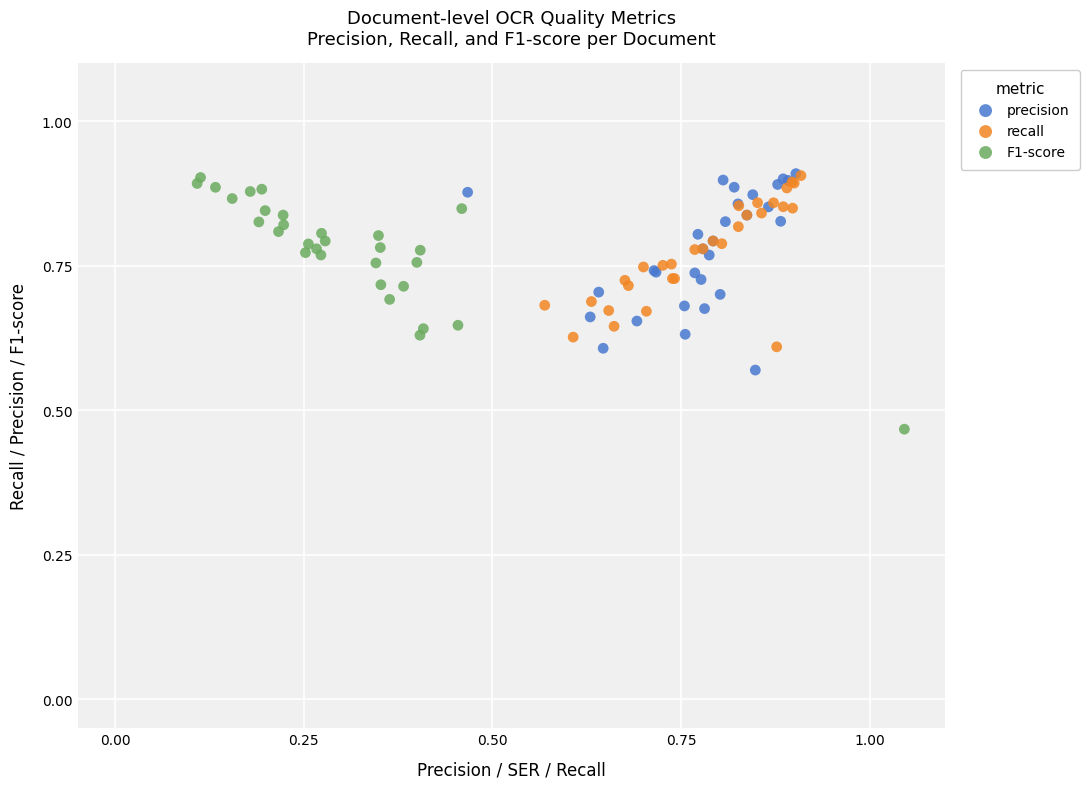

What are all the series names shown in the legend?

precision, recall, F1-score